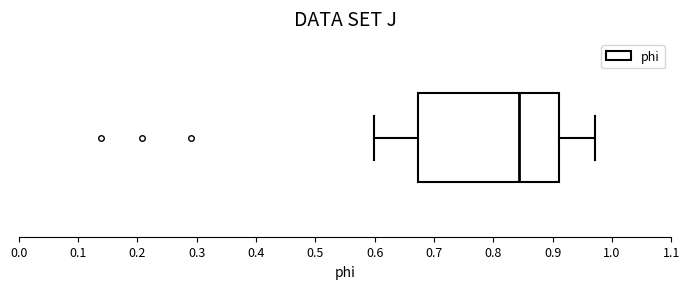

Read this box plot against the x-axis: the position of the median line, the range covered by the box, and the ends of both whiskers. The values are not printed on the chart, so give them approximately, as read against the axis.

median 0.84, box 0.67 to 0.91, whiskers 0.60 to 0.97